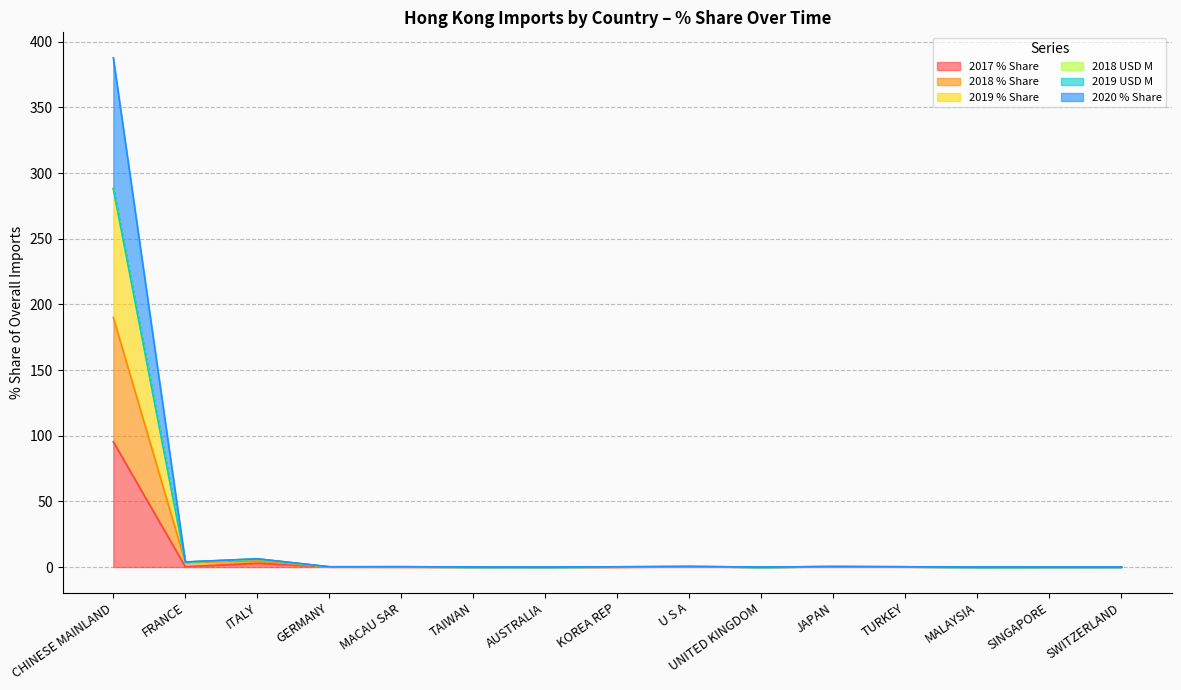

What are all the series names shown in the legend?

2017 % Share, 2018 % Share, 2019 % Share, 2018 USD M, 2019 USD M, 2020 % Share